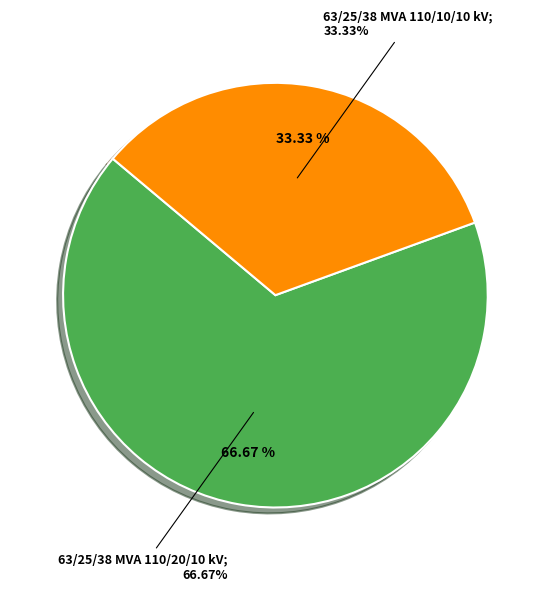

What is the largest slice in the pie chart?

63/25/38 MVA 110/20/10 kV